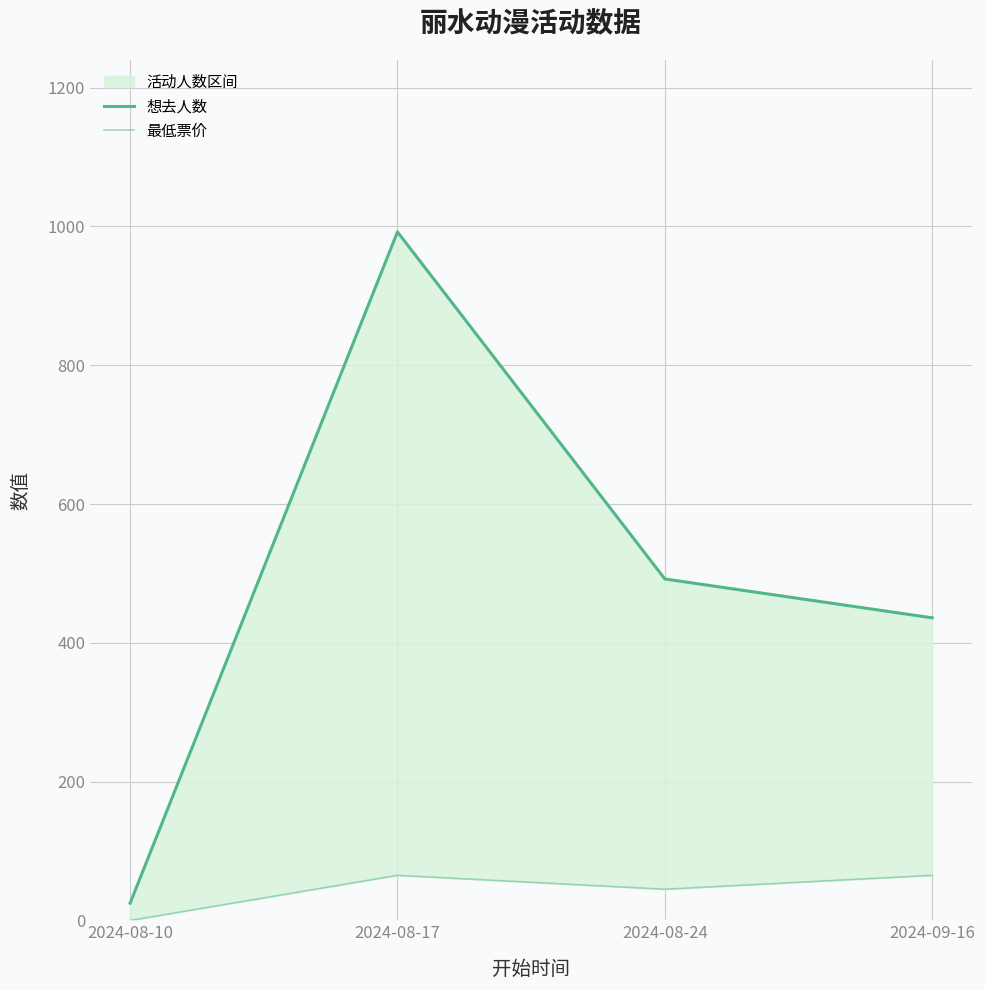

The value of 想去人数 at 2024-08-17 is 1654. True or false?

False